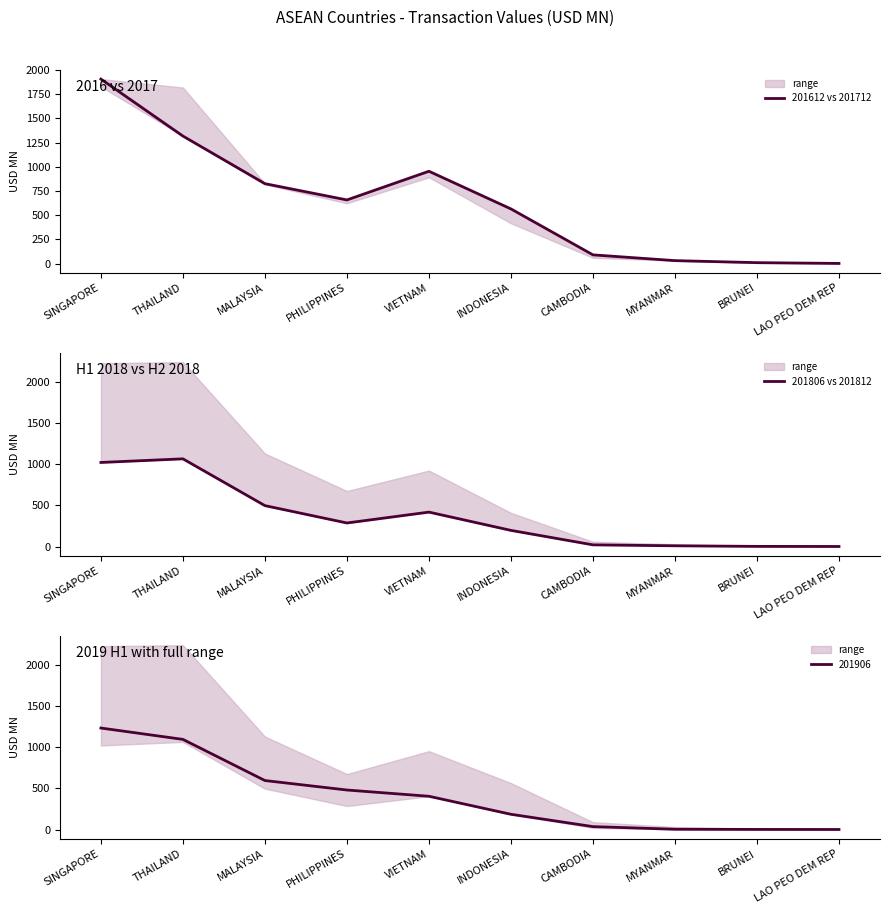

What is the smallest value displayed?

0.5